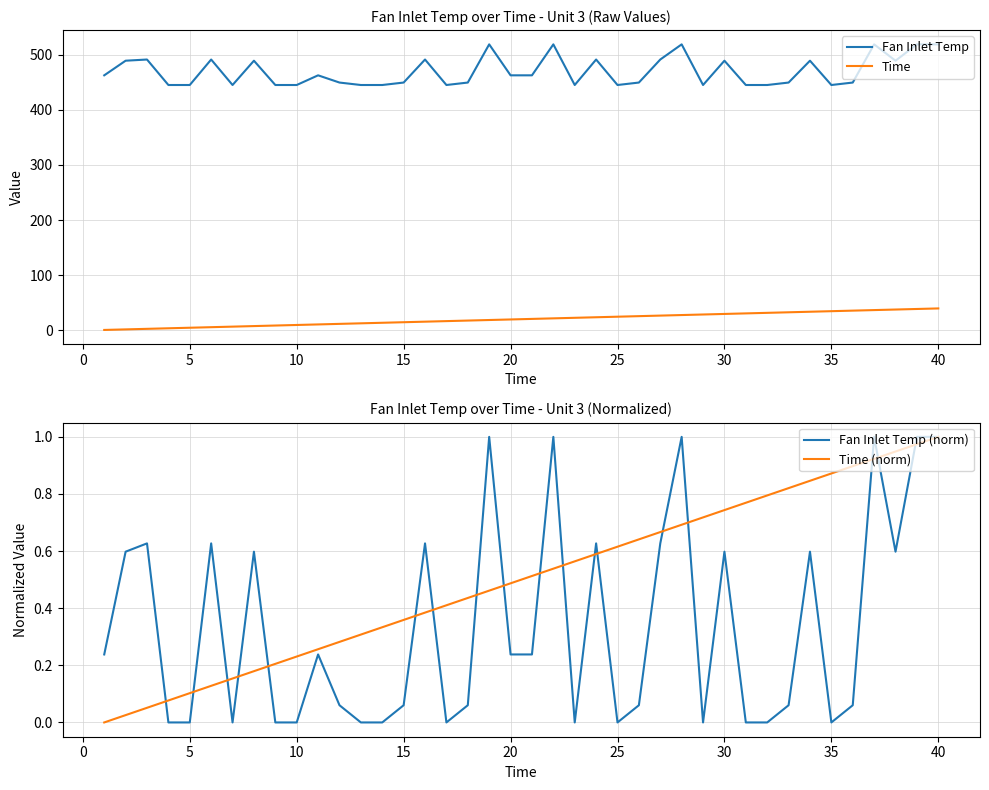

What is the highest value of the Fan Inlet Temp series?

518.7